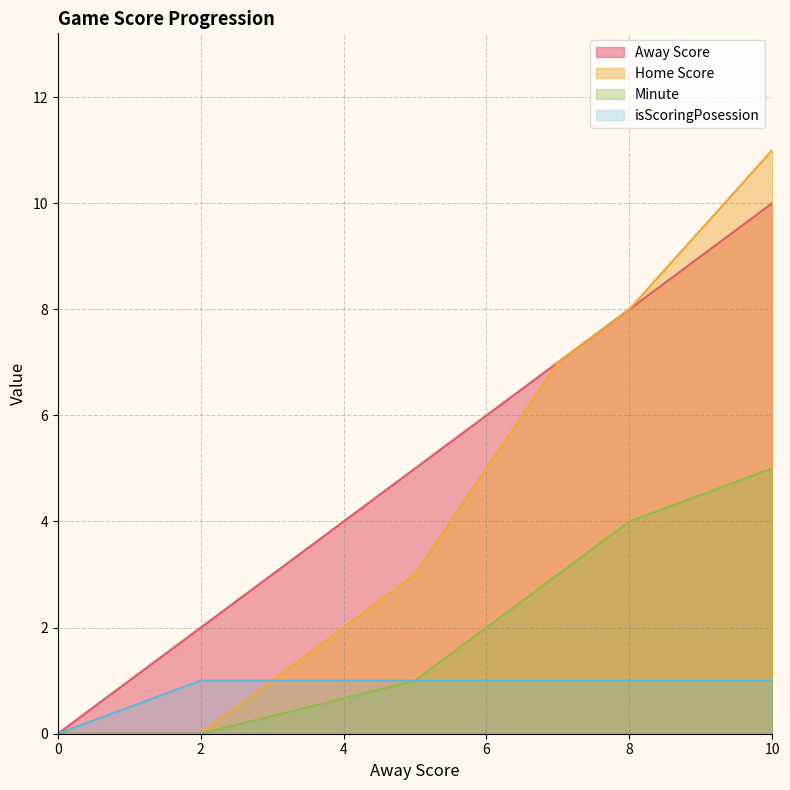

True or false: isScoringPosession has more than 0 interior local peaks.

False